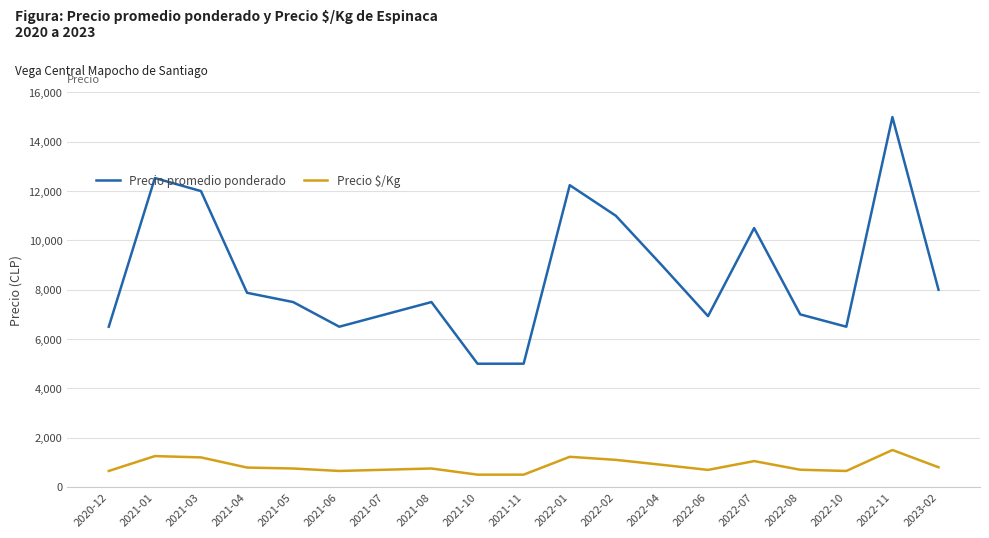

What position from the right is 2022-10?

3